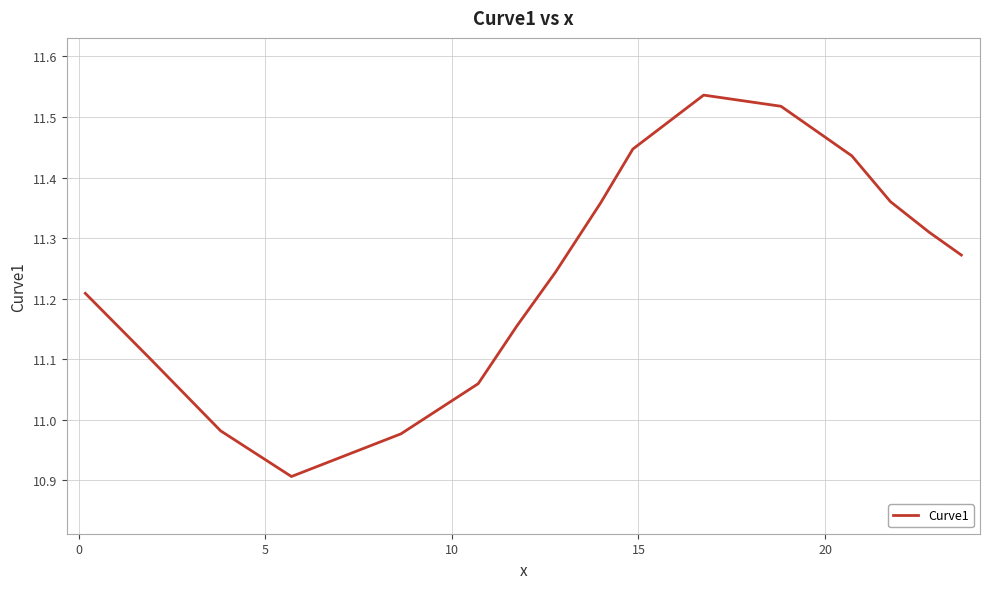

What is the difference between the maximum and minimum values?

0.6